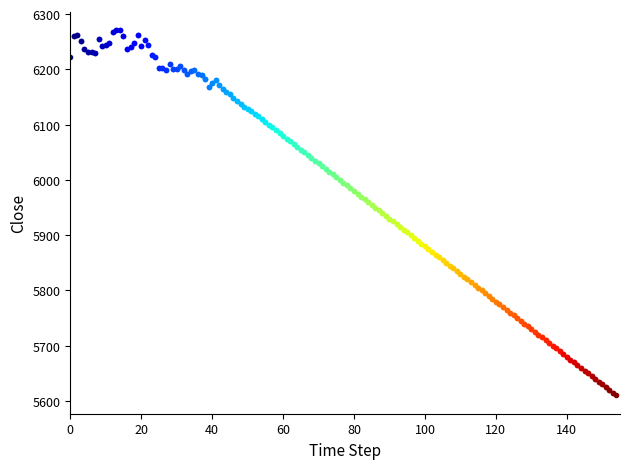

Is it true that the value at 0 is 2288.1?

False